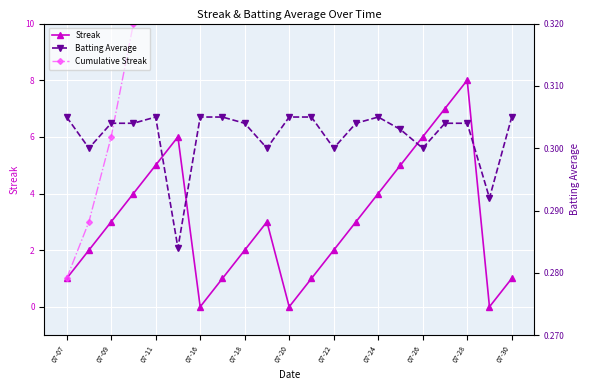

At which label does Streak reach its peak?

07-28